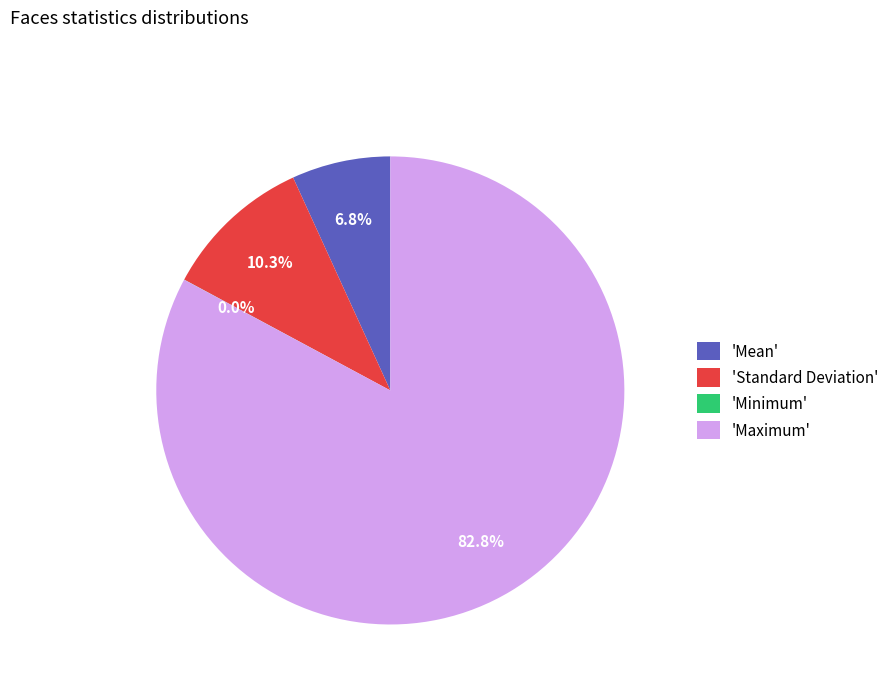

How much of the chart is everything except 'Standard Deviation'?

89.7%